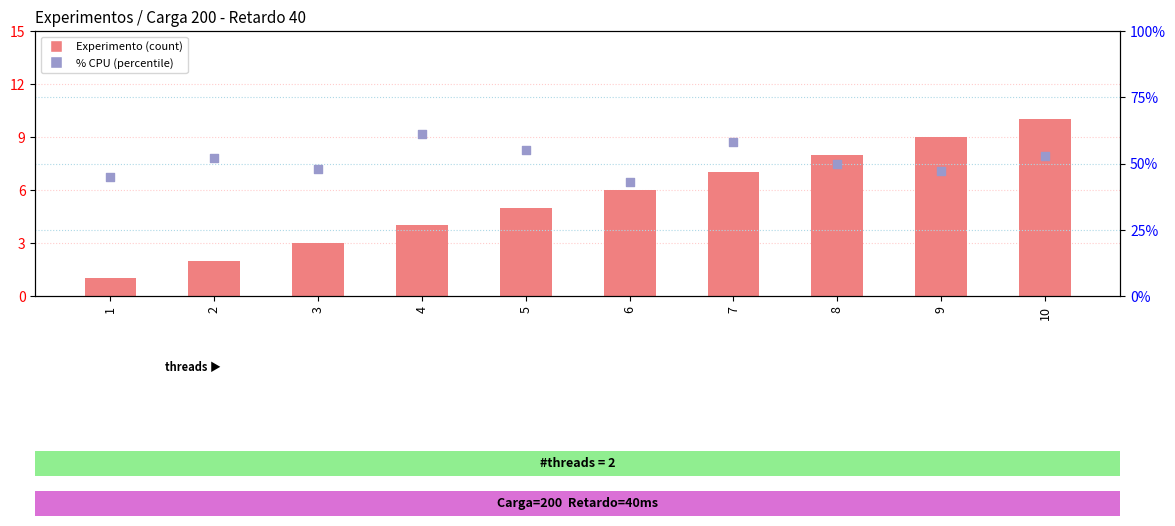

At how many categories does at least one series exceed 6?

10